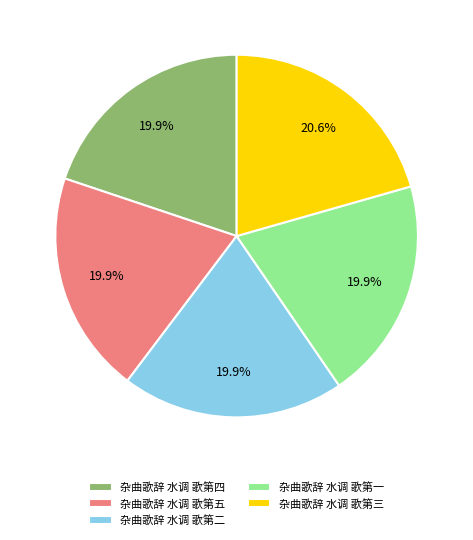

How many segments does this pie chart have?

5